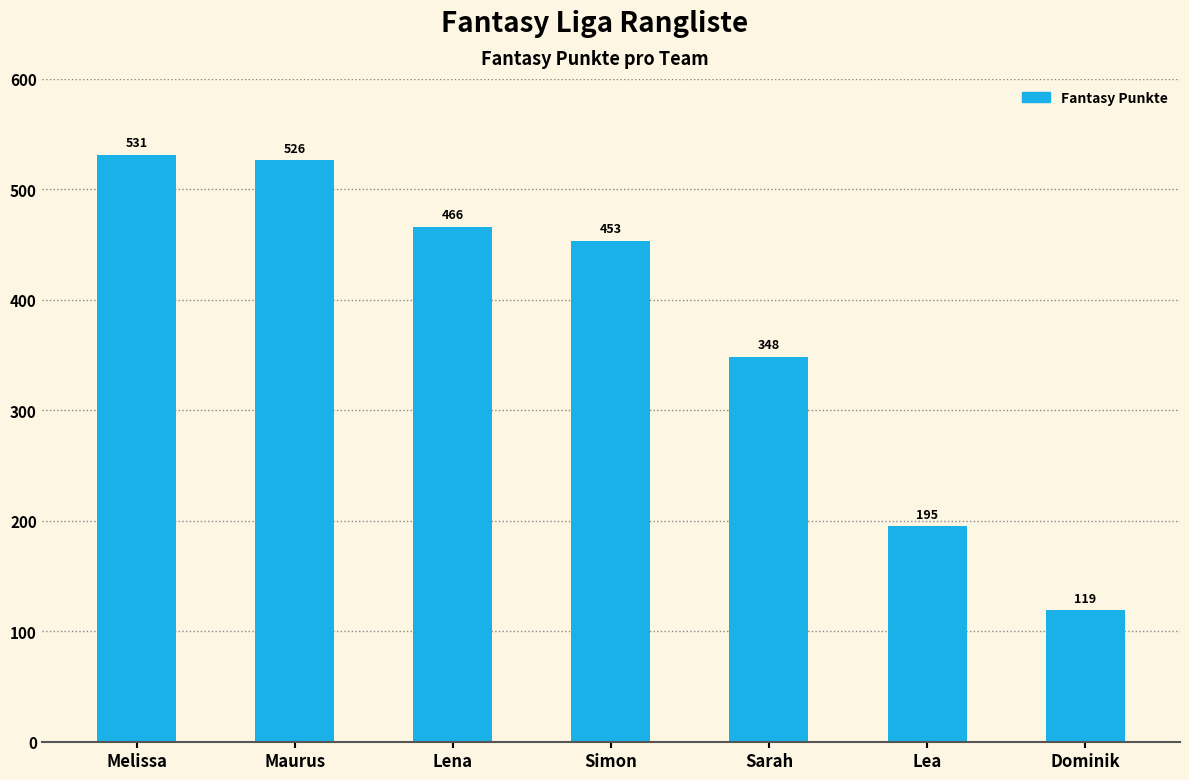

What is the label of the 2nd bar from the right?

Lea